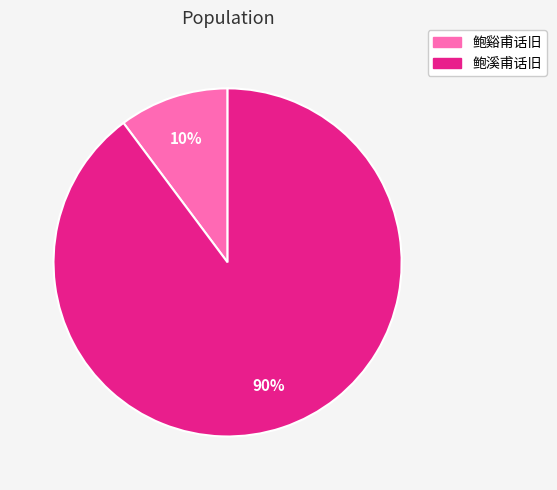

The 鲍谿甫话旧 slice represents 1% of the pie. True or false?

False